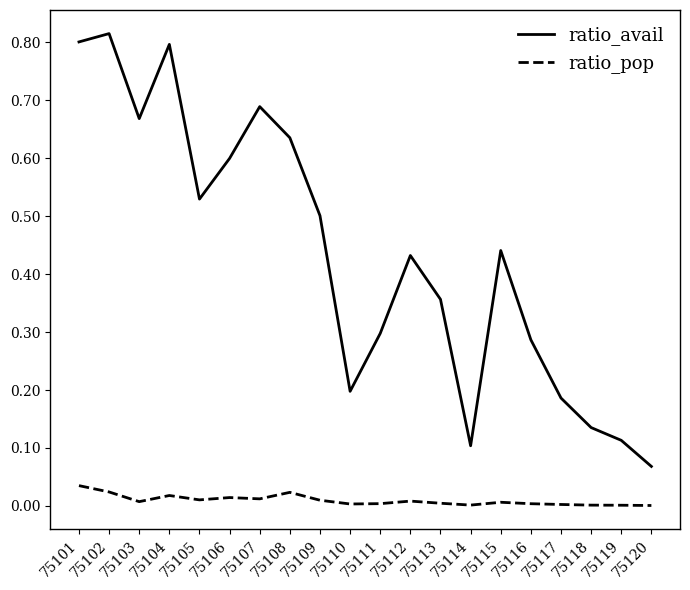

List the series in order of their peak value, lowest first.

ratio_pop, ratio_avail